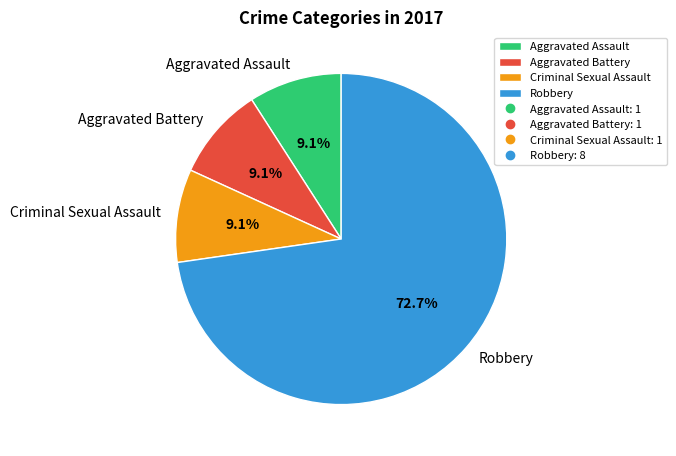

Which slice is the largest?

Robbery